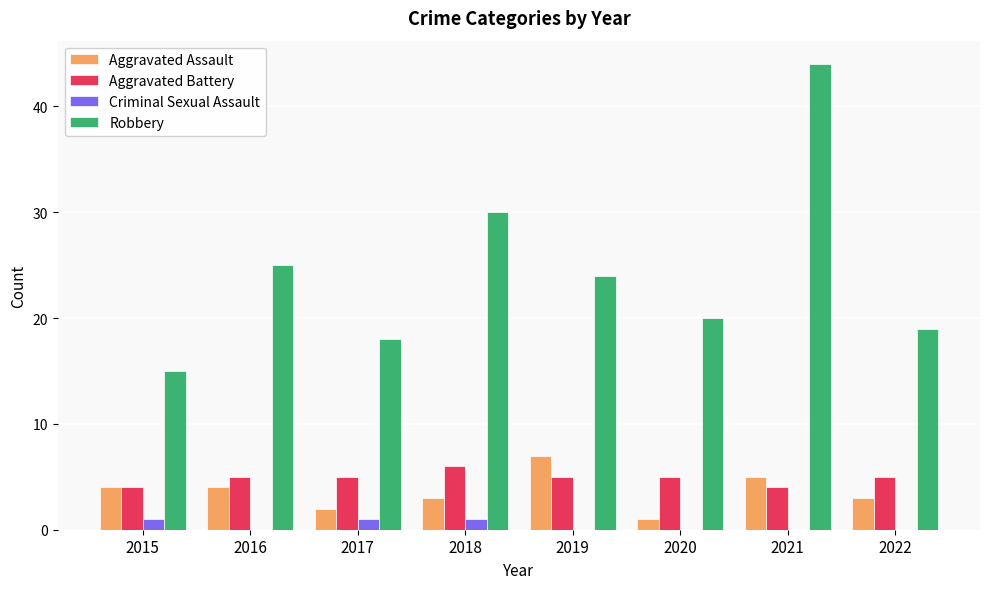

Where is Robbery nearest to the value 29?

2018